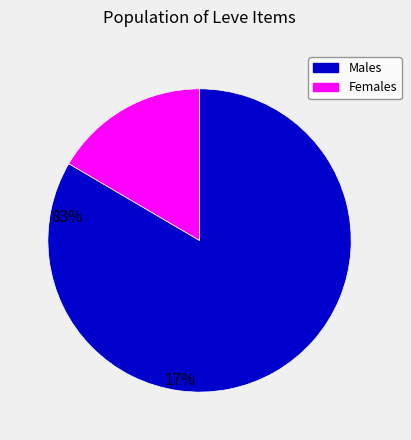

Rank the categories by value from lowest to highest.

Females, Males